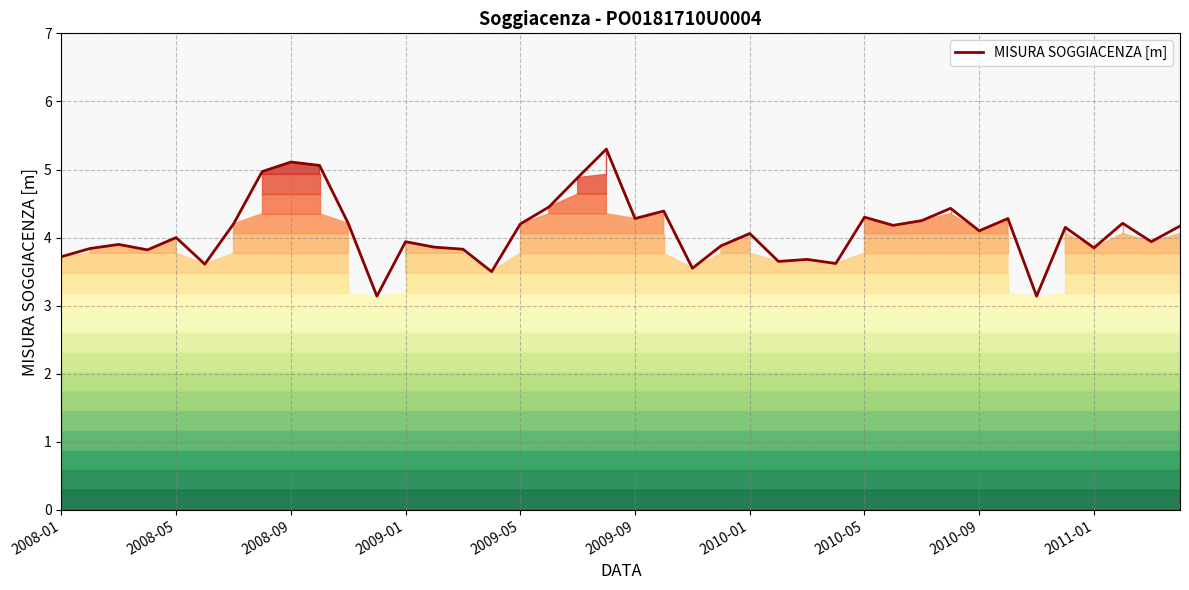

At which category does the chart reach its peak across all series?

19